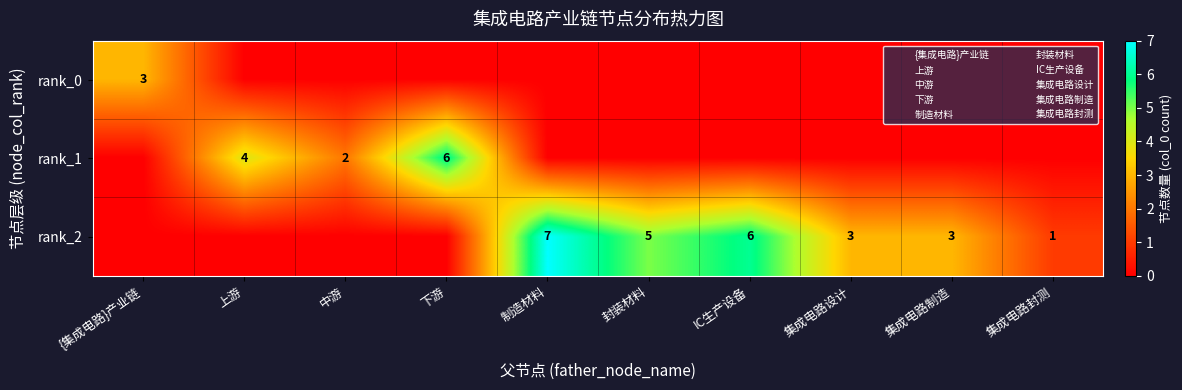

Is it true that rank_1 equals 0 at 集成电路制造?

True